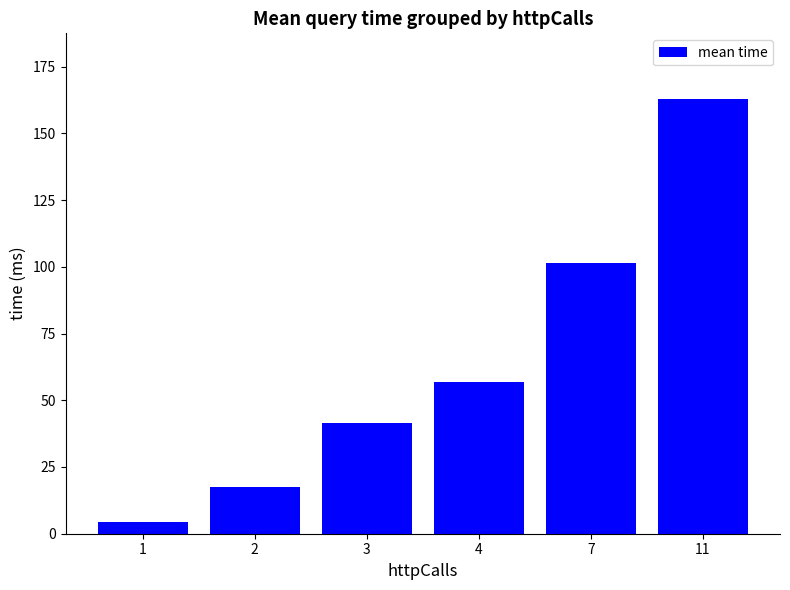

True or false: the data shows 106.8 at 11.

False